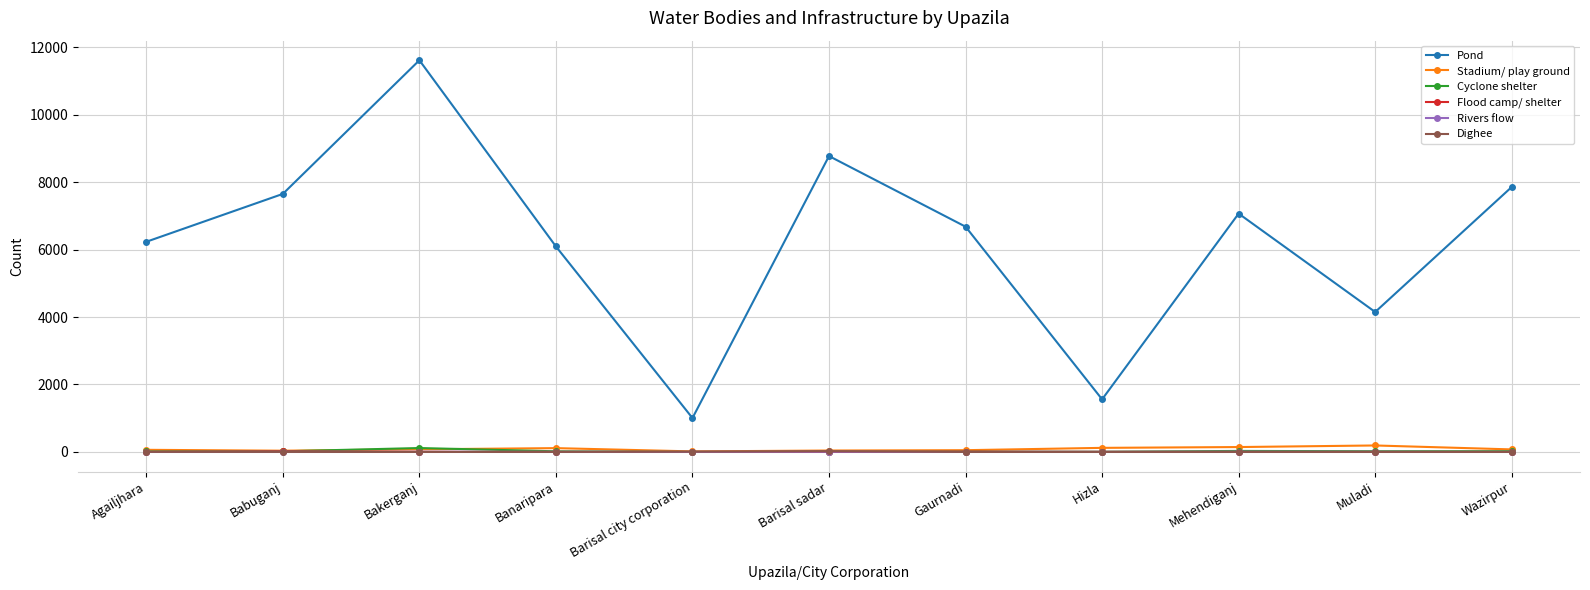

Is the value of Pond at Mehendiganj greater than the value of Rivers flow at Muladi?

Yes